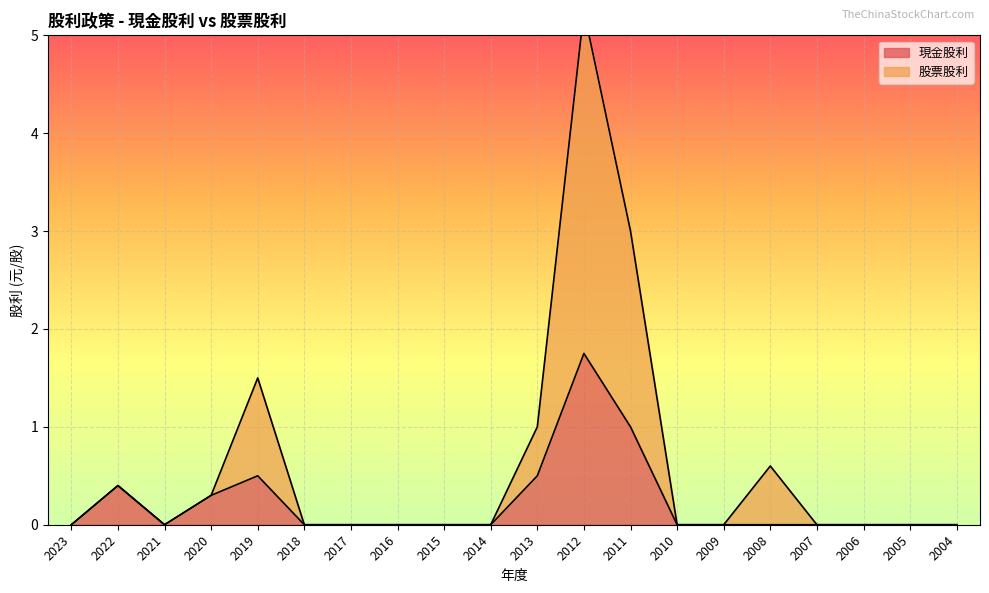

At how many categories does at least one series exceed 2?

2